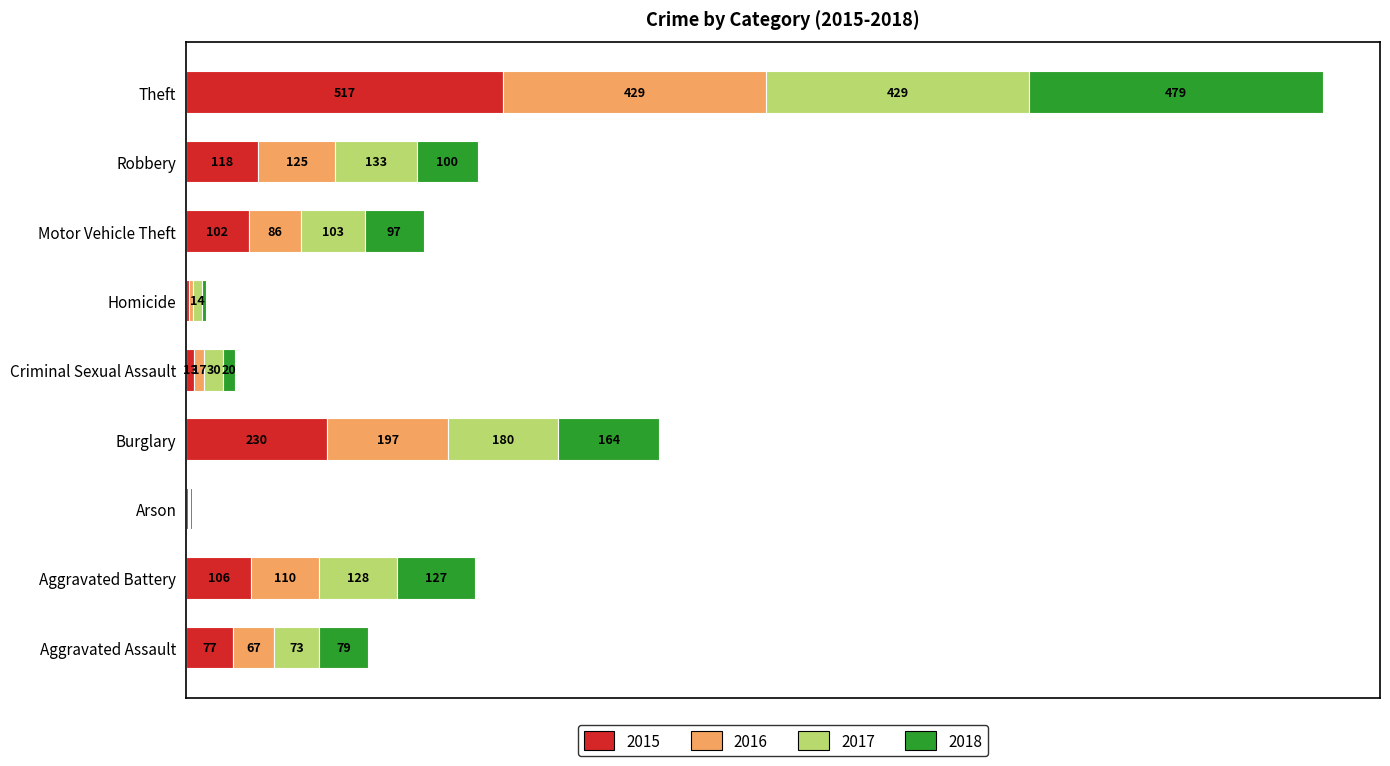

At which label is 2015 closest to 260?

Burglary